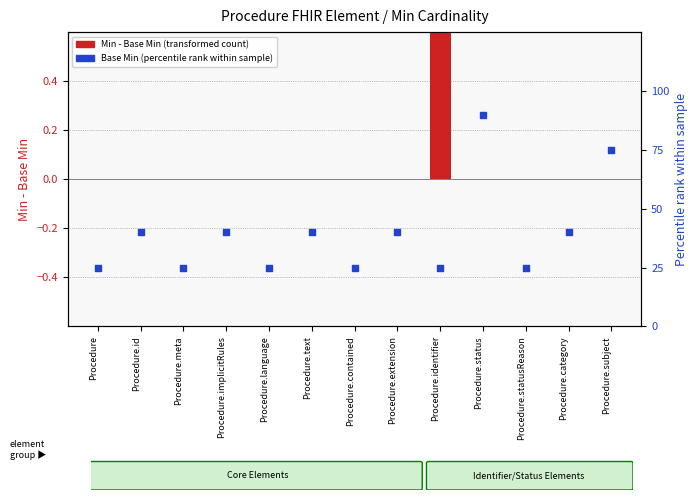

What is the total value across all series at Procedure.contained?

25